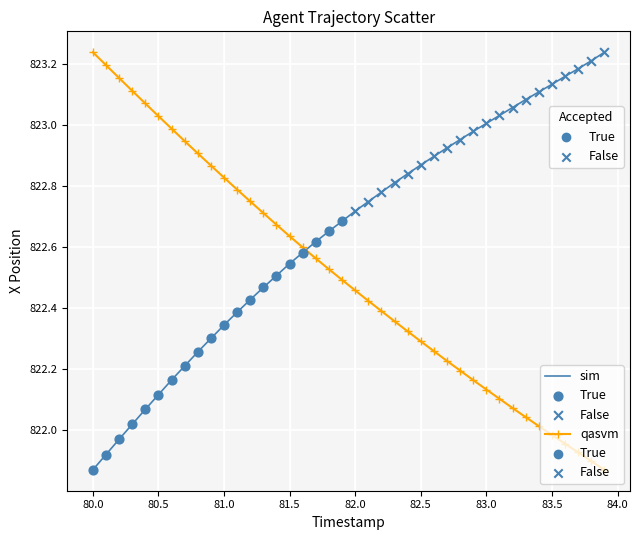

Which series has the largest total across all categories?

sim